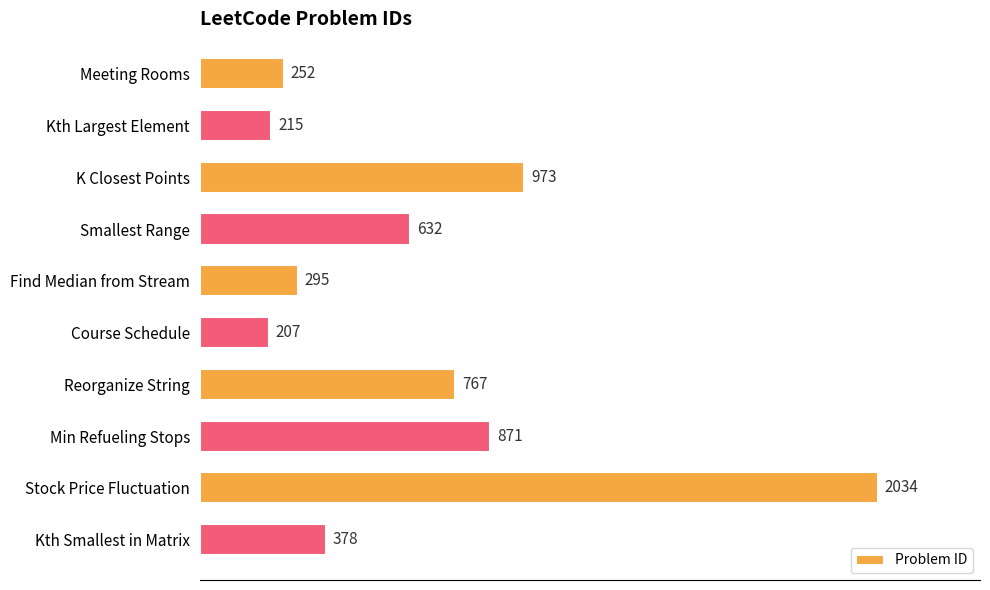

What is the change in value from Find Median from Stream to Min Refueling Stops?

+576